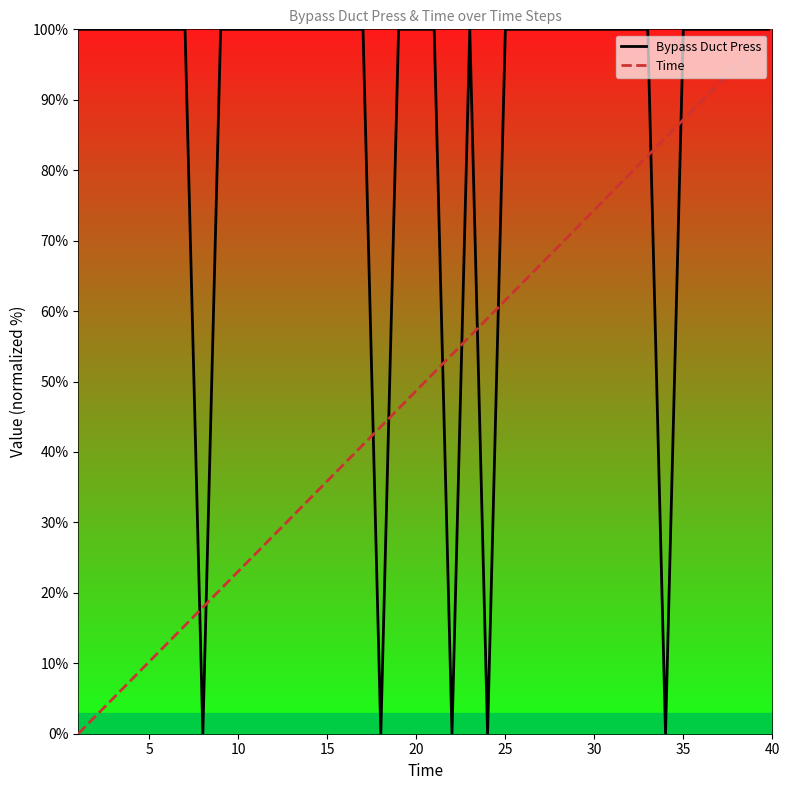

Which series has the largest range (max minus min)?

Time